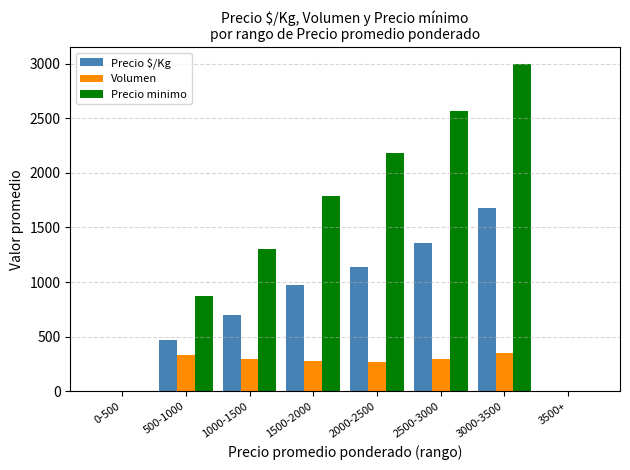

Is it true that Precio $/Kg equals 261.4 at 2000-2500?

False